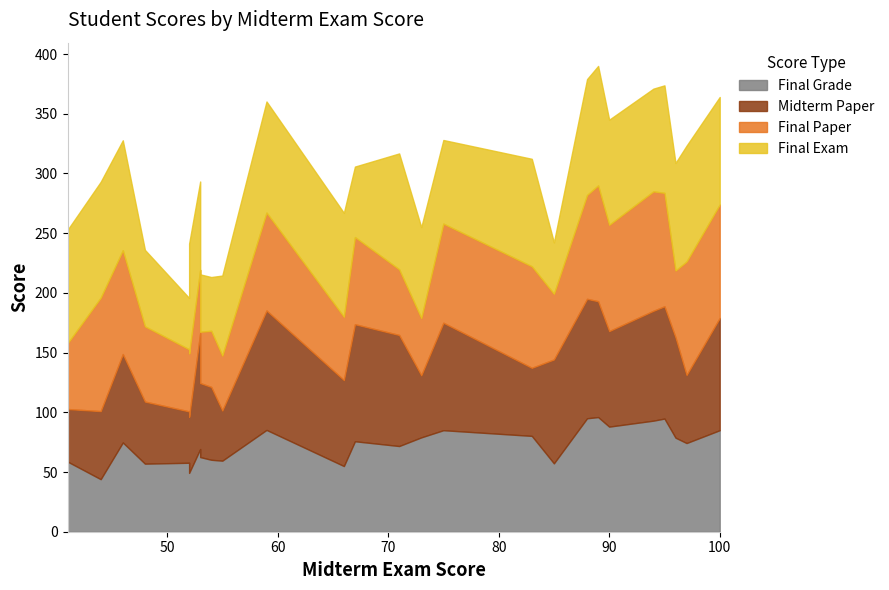

Reading left to right, what are all the values shown in this chart?

Final Grade: 58.8	44.0	74.8	57.0	57.8	49.2	69.2	62.5	60.2	59.5	85.2	55.0	75.8	71.8	79.0	85.0	80.2	57.2	95.0	96.0	88.0	93.0	94.8	78.8	74.2	85.0
Midterm Paper: 44.0	57.0	74.0	52.0	43.0	47.0	97.0	62.0	61.0	42.0	100.0	72.0	98.0	93.0	52.0	90.0	57.0	87.0	100.0	97.0	80.0	92.0	94.0	84.0	57.0	94.0
Final Paper: 55.0	95.0	87.0	63.0	52.0	53.0	53.0	43.0	47.0	46.0	82.0	53.0	73.0	55.0	48.0	83.0	85.0	55.0	87.0	97.0	89.0	100.0	95.0	56.0	95.0	95.0
Final Exam: 95.0	97.0	92.0	64.0	43.0	92.0	74.0	48.0	45.0	67.0	93.0	87.0	59.0	97.0	76.0	70.0	90.0	43.0	97.0	100.0	88.0	86.0	90.0	90.0	97.0	90.0